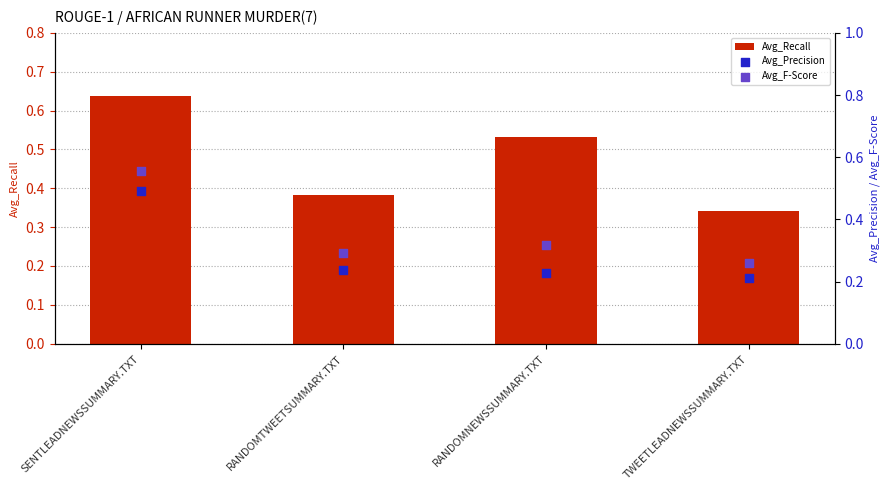

Which series contains the highest Y value?

Avg_Recall